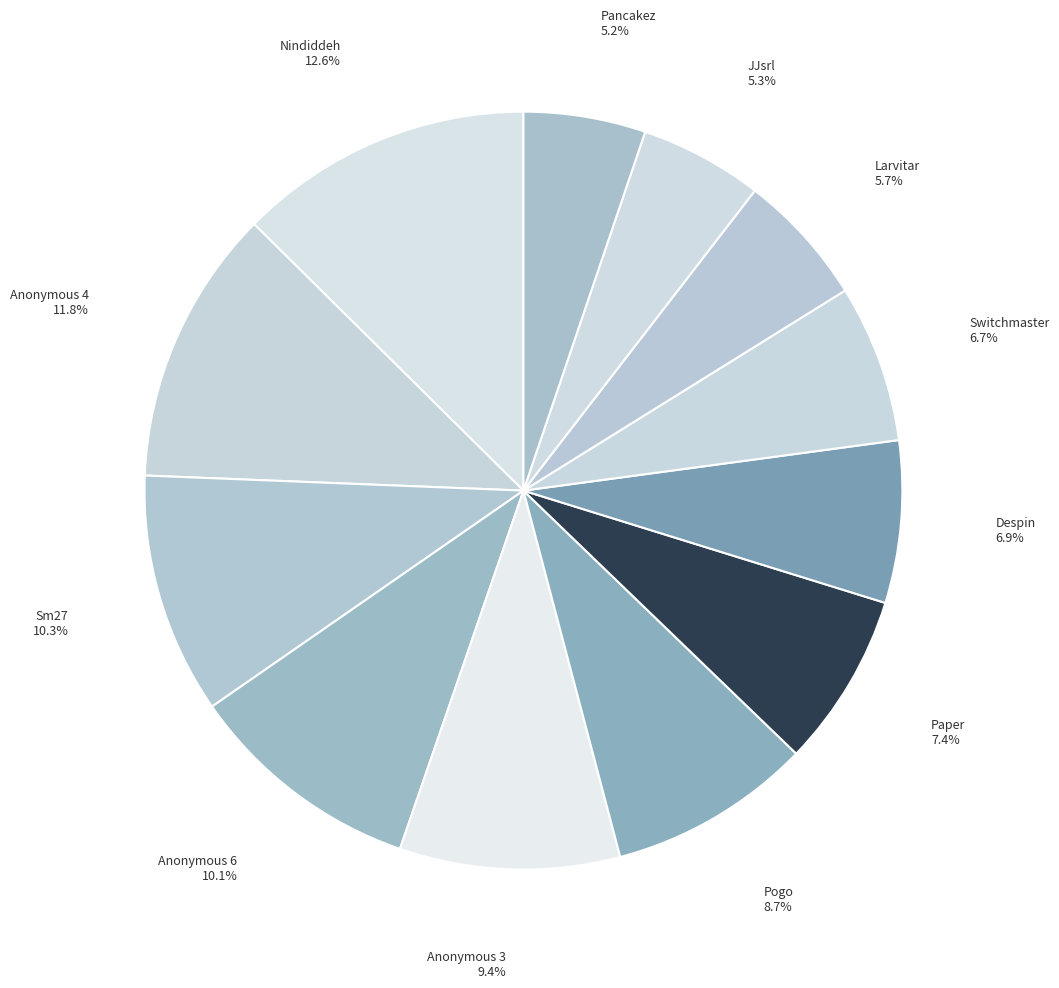

Count the number of slices in the pie.

12